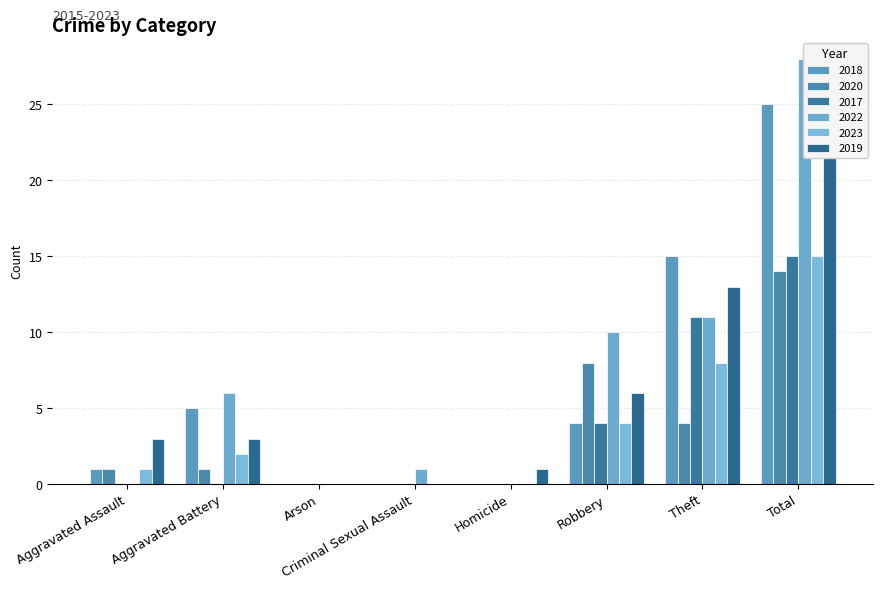

What is the spread (max minus min) of values at Criminal Sexual Assault?

1